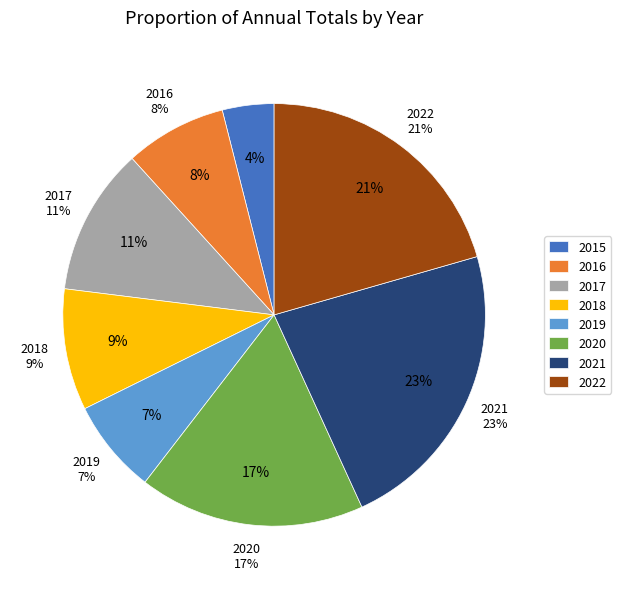

Is it true that 2018 is 9% of the pie?

True